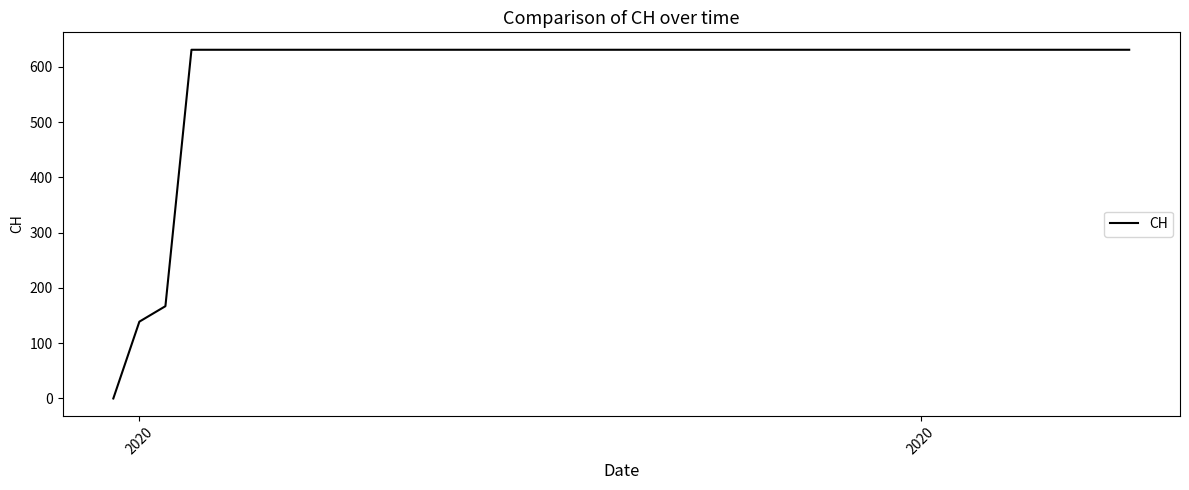

What is the difference between the maximum and minimum values?

631